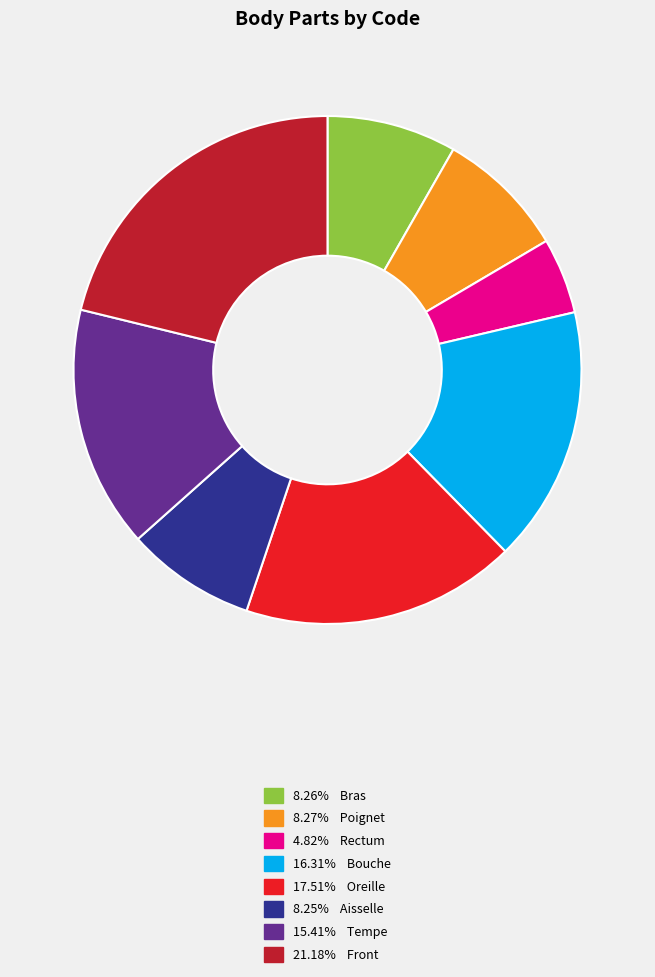

How many segments does this pie chart have?

8